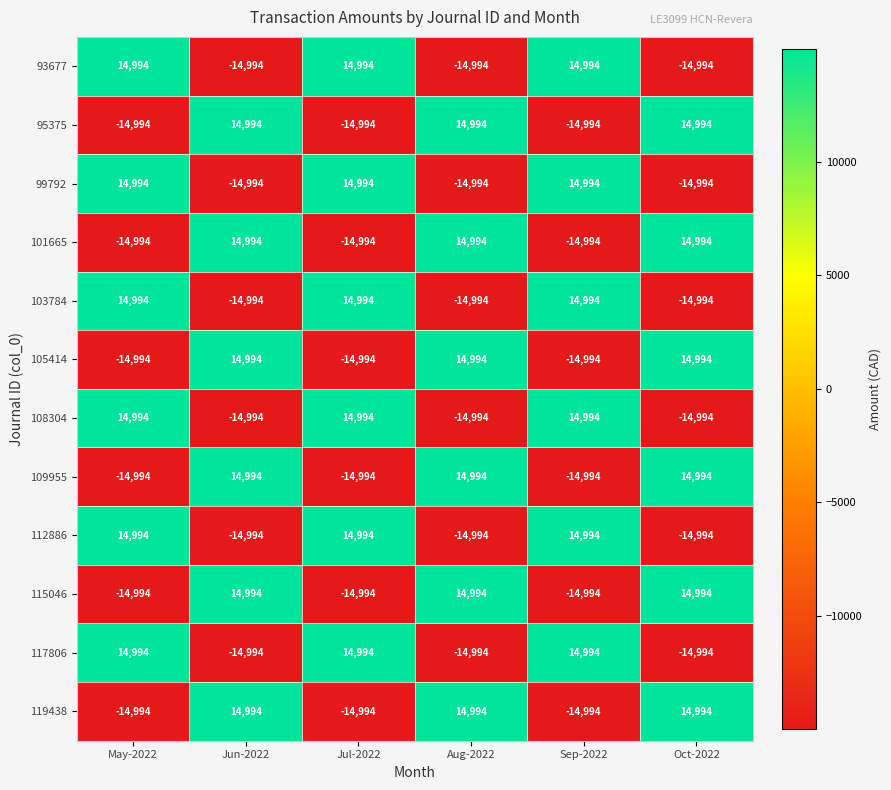

Is the value of 109955 at Jul-2022 greater than the value of 112886 at May-2022?

No